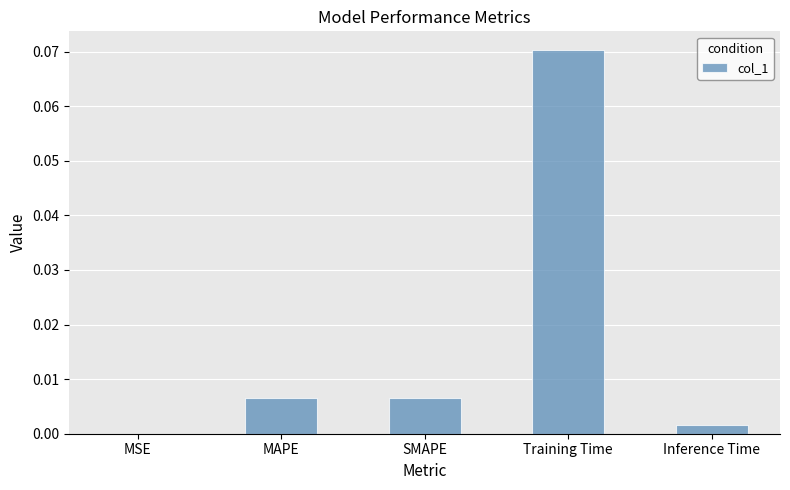

The value at SMAPE is 0.0. True or false?

True